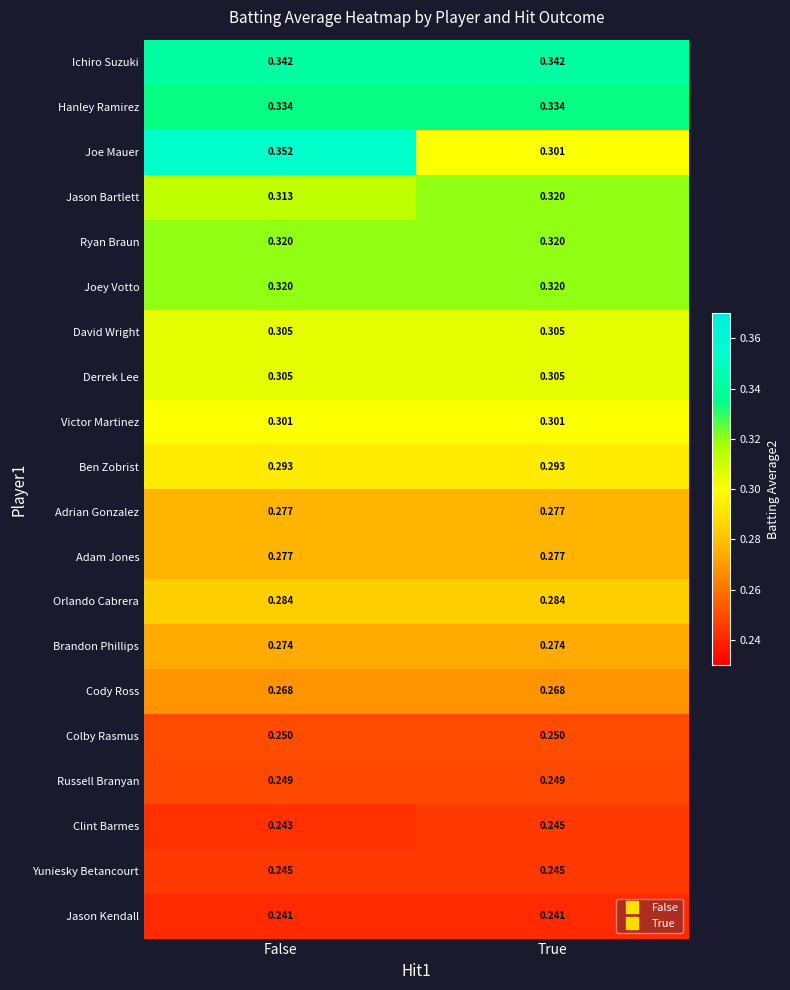

Is the value of David Wright at False greater than the value of Ichiro Suzuki at False?

No